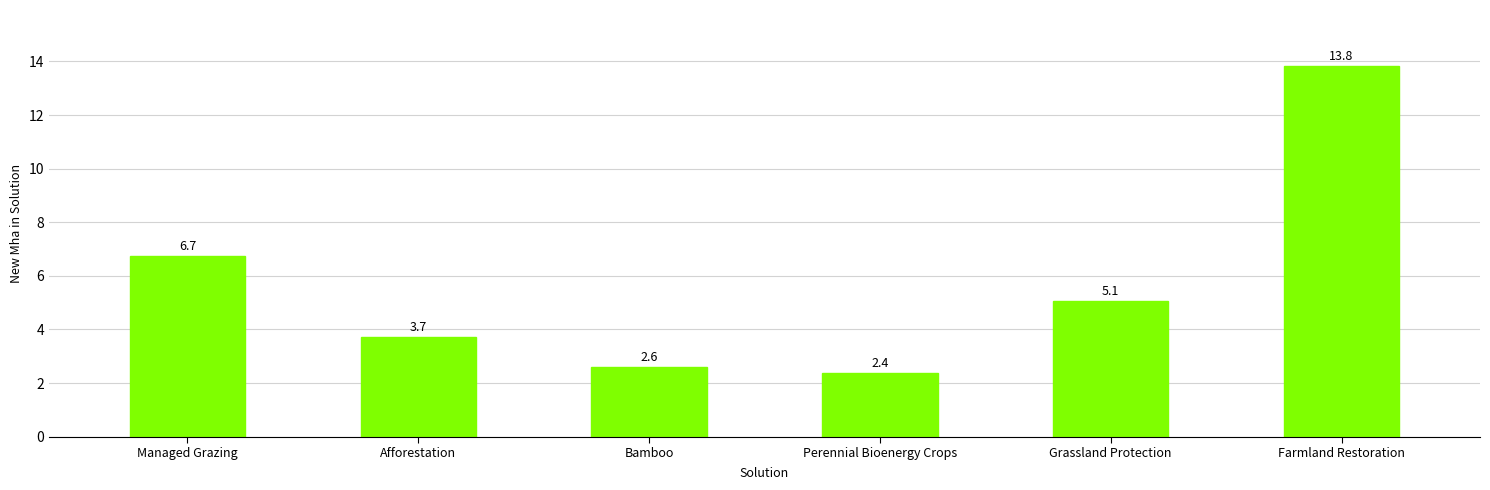

How many bars are there in total?

6